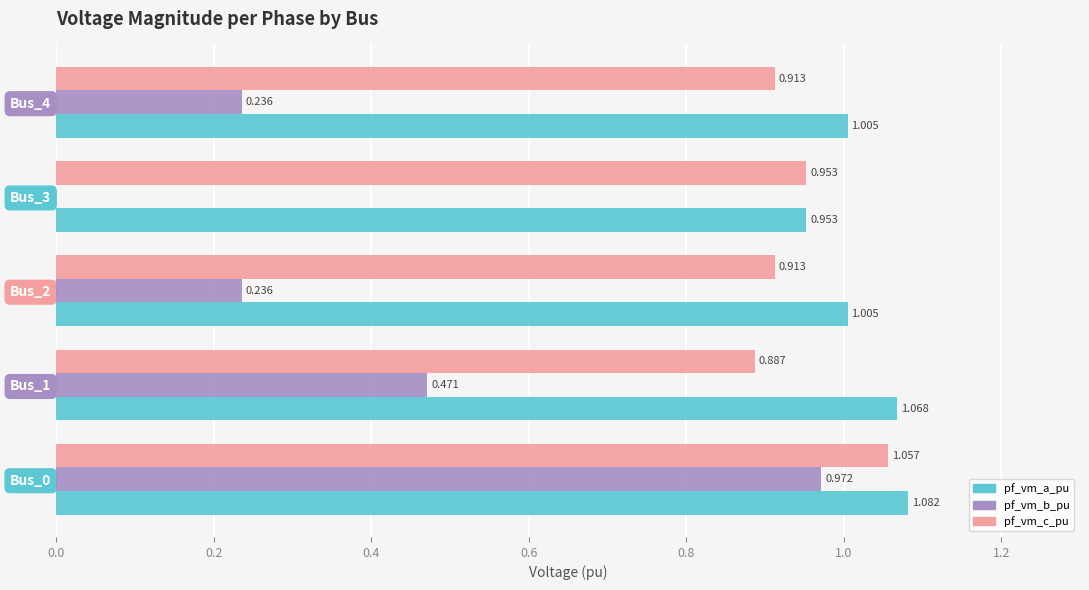

What is the sum of all pf_vm_b_pu values?

1.9